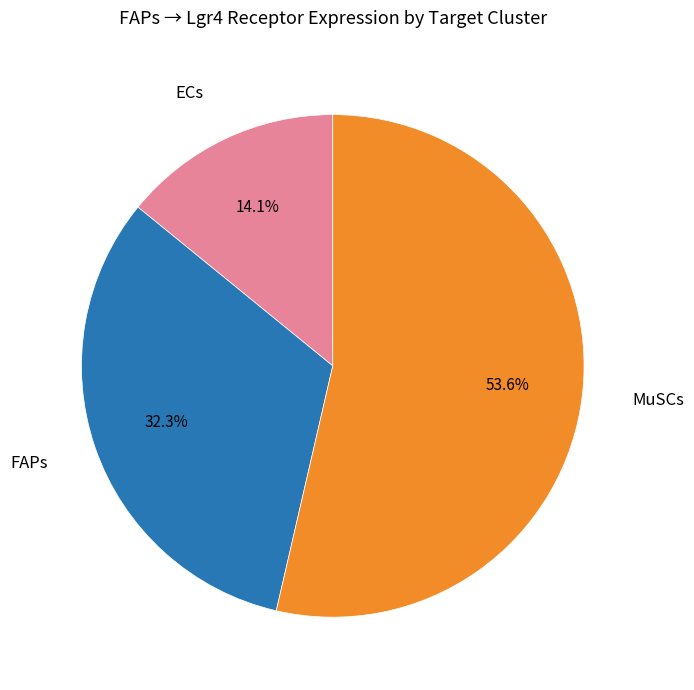

Which slice is the smallest?

ECs